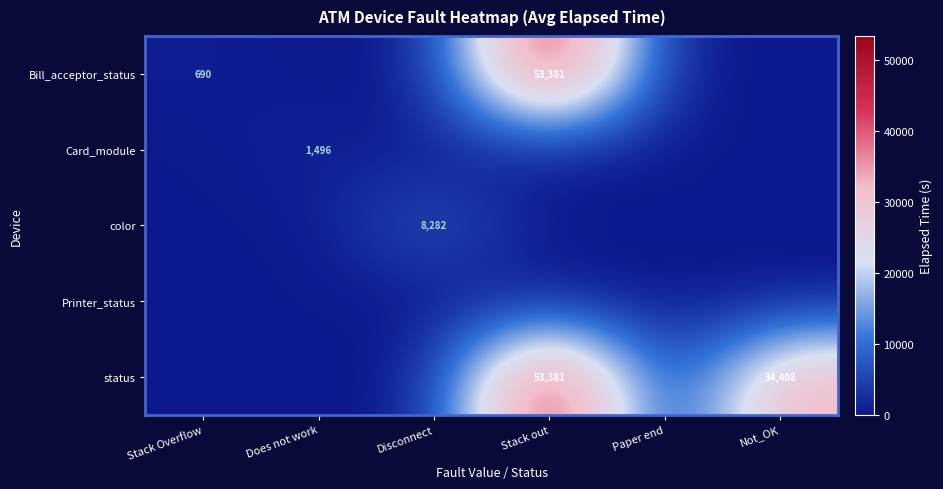

Is it true that status equals 53381 at Stack out?

True